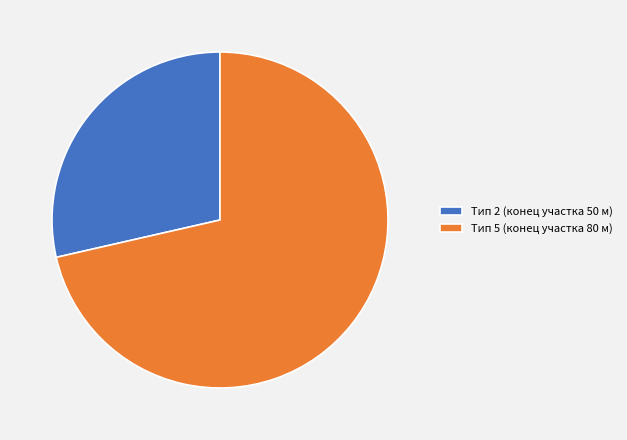

What is the largest slice in the pie chart?

Тип 5 (конец участка 80 м)